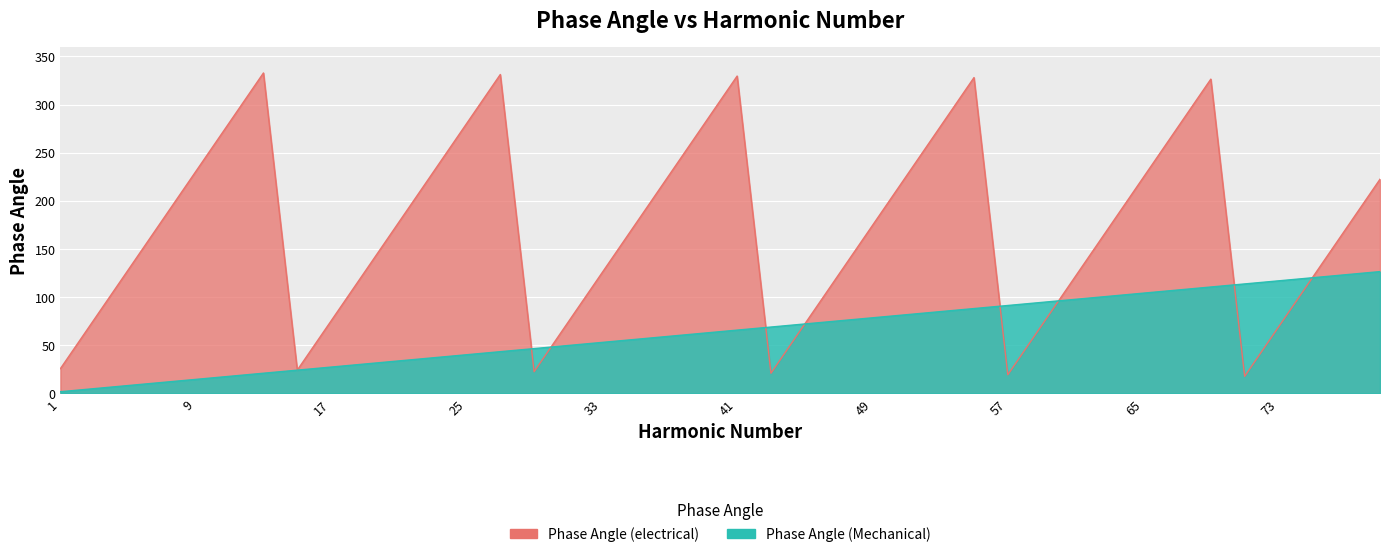

List the labels in order of Phase Angle (Mechanical) value, smallest first.

1, 3, 5, 7, 9, 11, 13, 15, 17, 19, 21, 23, 25, 27, 29, 31, 33, 35, 37, 39, 41, 43, 45, 47, 49, 51, 53, 55, 57, 59, 61, 63, 65, 67, 69, 71, 73, 75, 77, 79